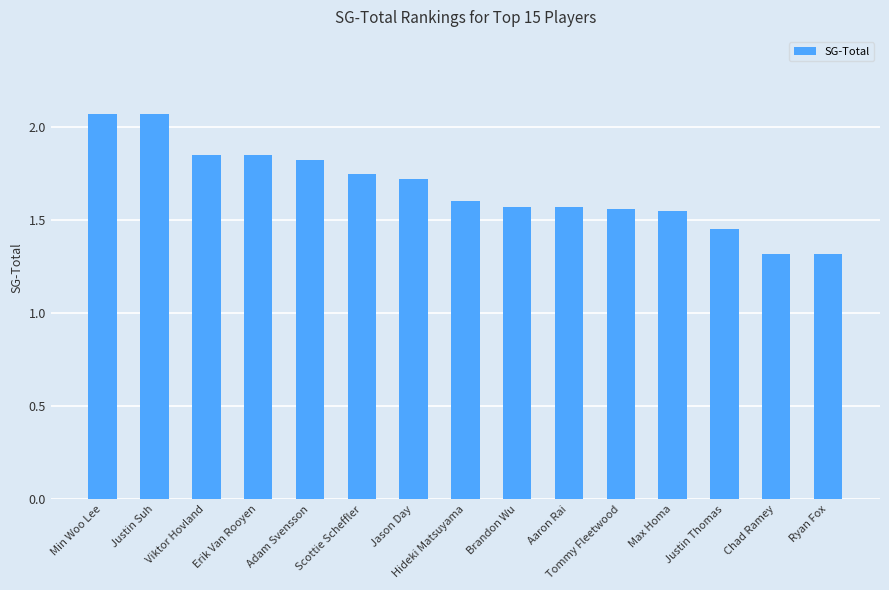

What is the ratio of the value at Justin Suh to the value at Aaron Rai?

1.3